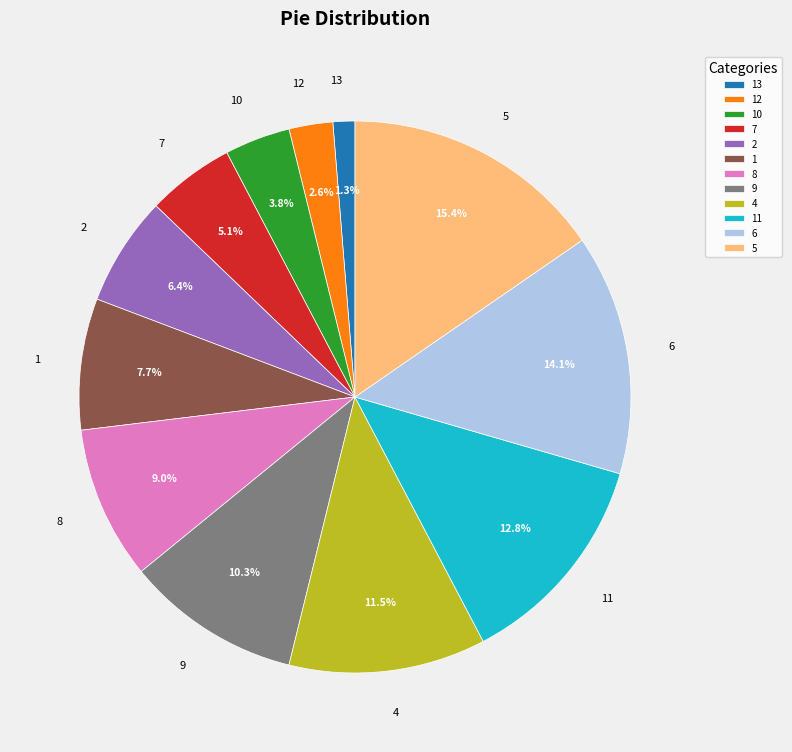

Which has a higher value, 2 or 11?

11